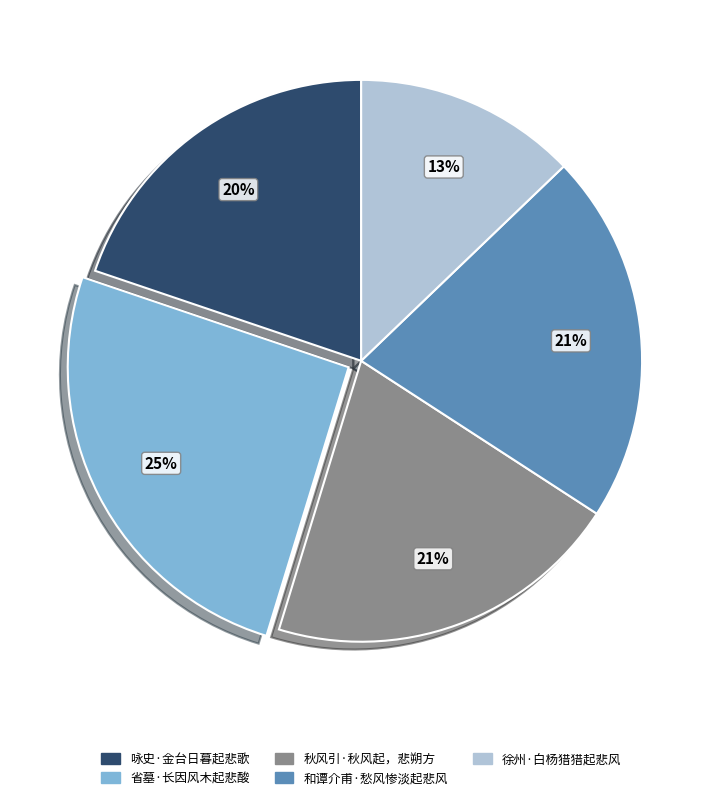

Do 和谭介甫·愁风惨淡起悲风 and 徐州·白杨猎猎起悲风 together represent more than half of the pie?

No